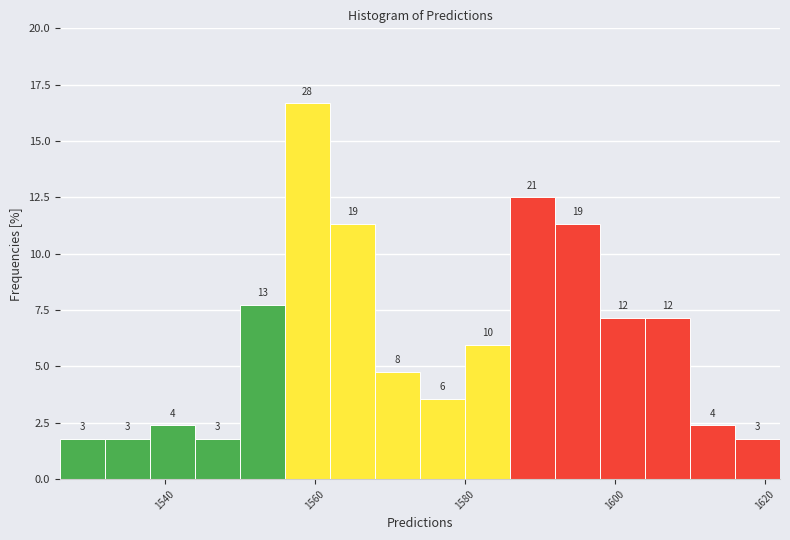

Around what value on the x-axis is the tallest bar? Give the approximate position of its centre, as read against the axis.

1560